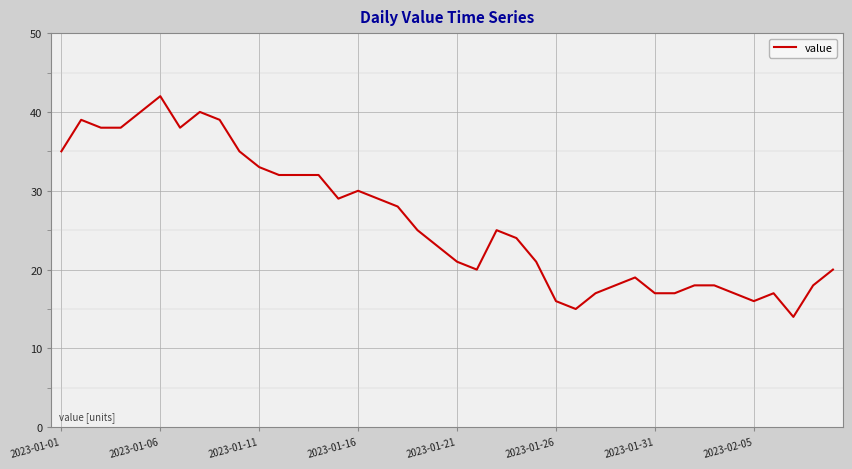

What is the maximum value shown in the chart?

42